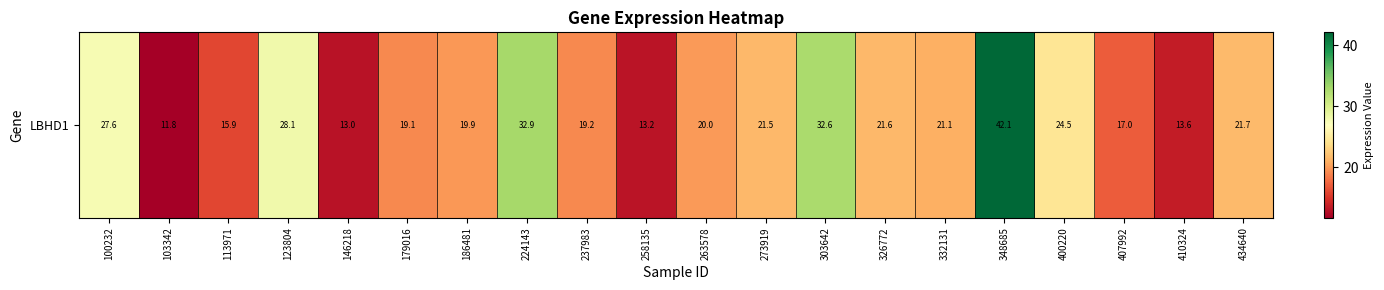

At which category does the chart reach its peak across all series?

348685